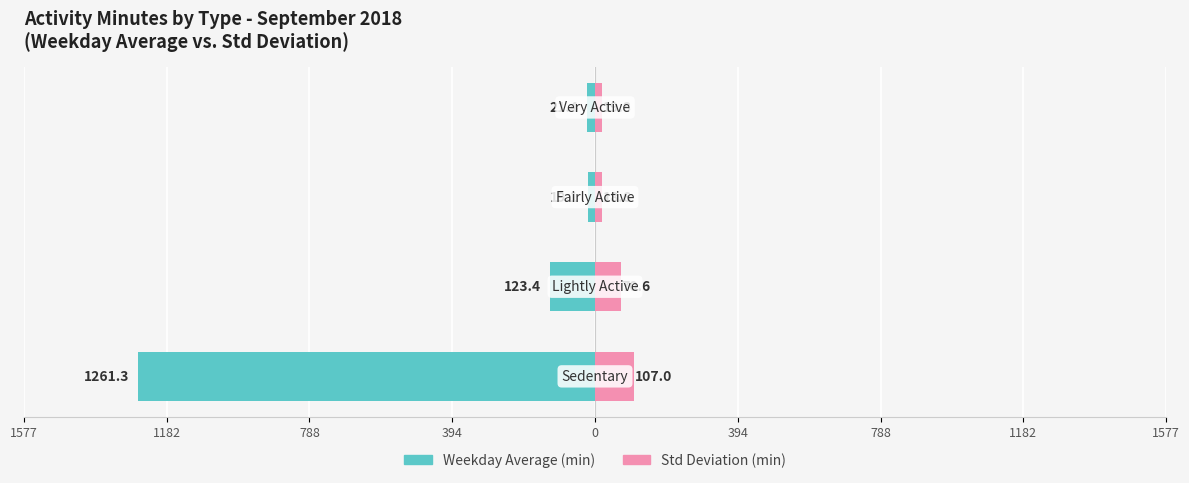

The Std Deviation series shows 31.3 at 394. True or false?

False